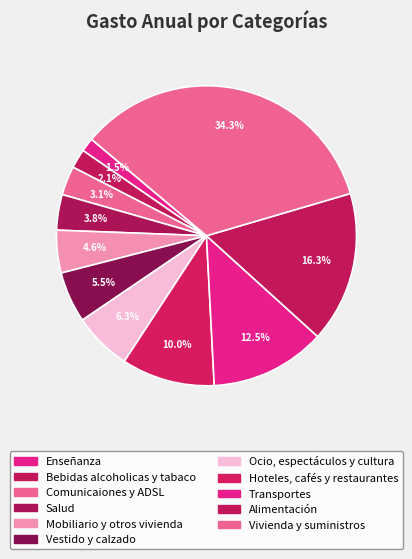

Rank the categories by value from lowest to highest.

Enseñanza, Bebidas alcoholicas y tabaco, Comunicaiones y ADSL, Salud, Mobiliario y otros vivienda, Vestido y calzado, Ocio, espectáculos y cultura, Hoteles, cafés y restaurantes, Transportes, Alimentación, Vivienda y suministros